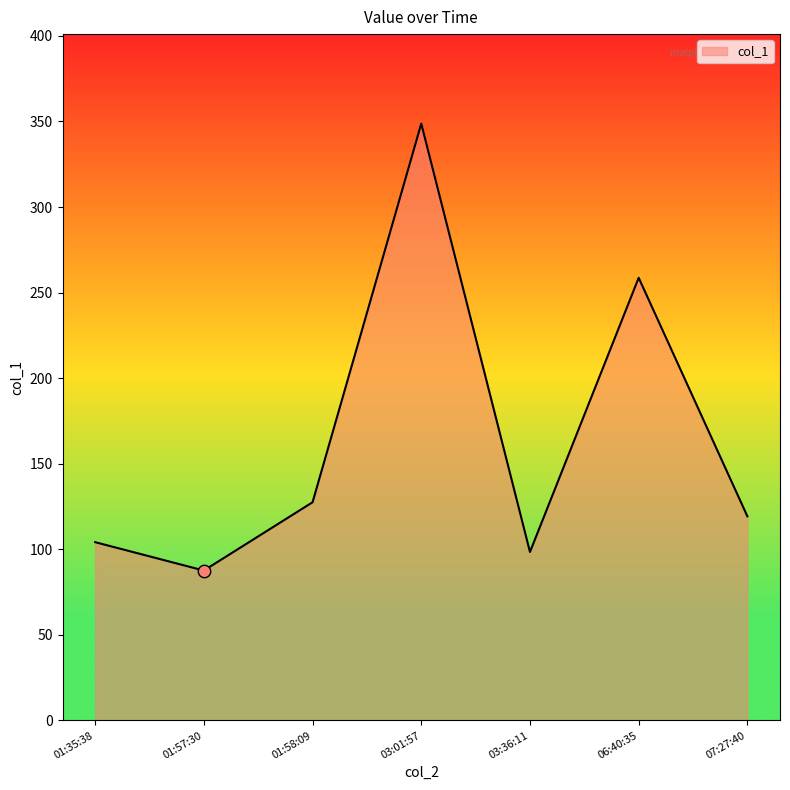

What is the change in value from 03:01:57 to 03:36:11?

-250.3